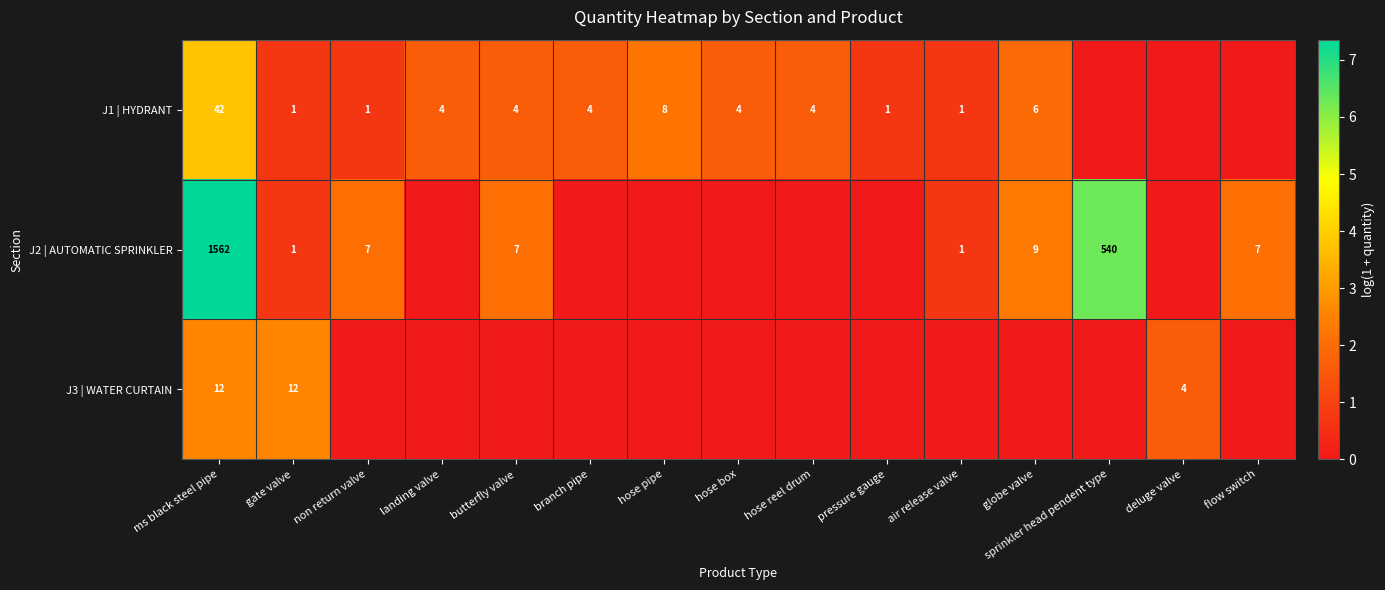

The value of J2 | AUTOMATIC SPRINKLER at flow switch is 4. True or false?

False